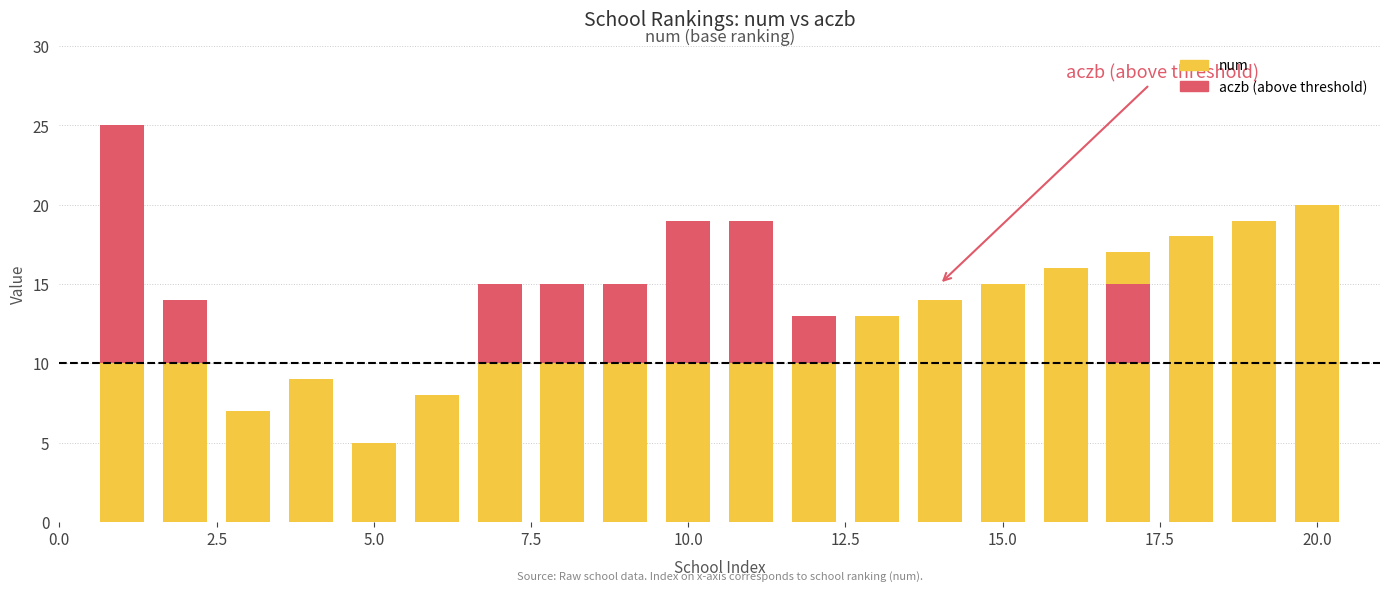

Between 20.0 and 22.5, which is larger?

22.5